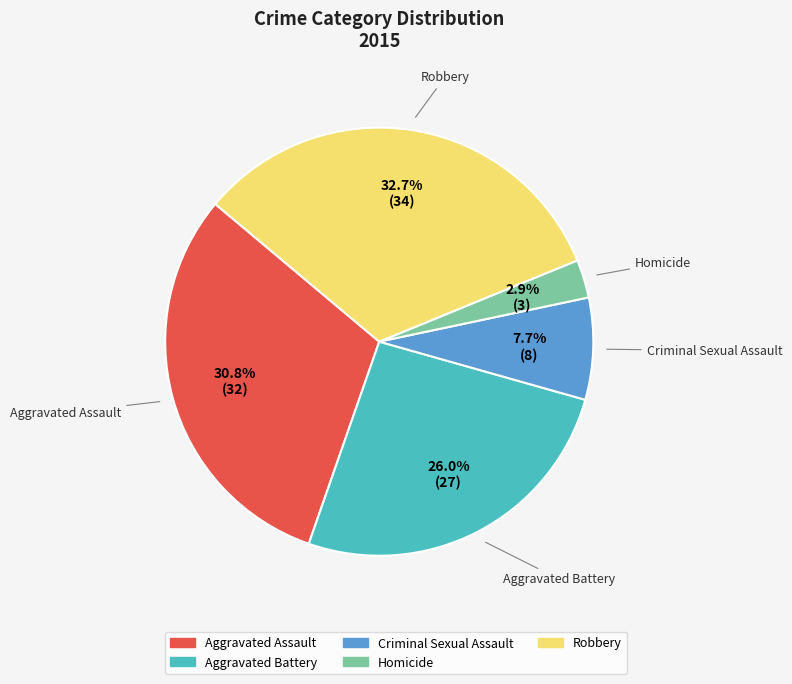

To the nearest percent, what portion does Aggravated Assault represent?

31%